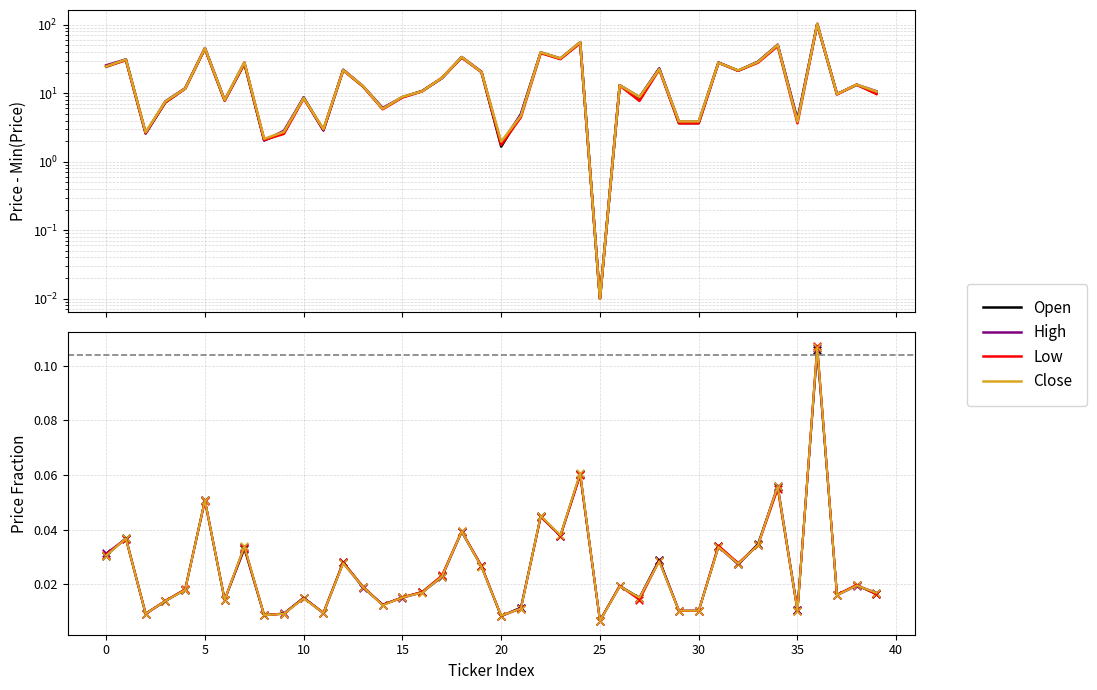

What is the total value across all series at 19?

0.1